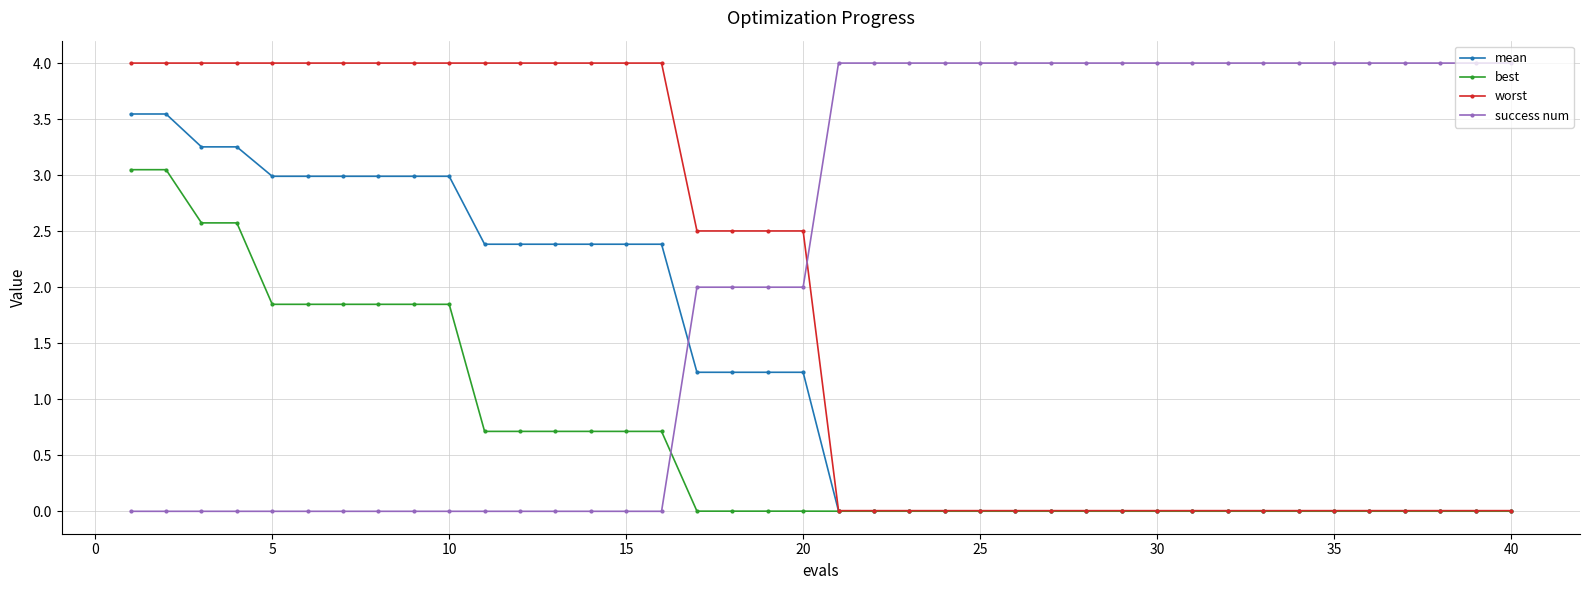

How many intersections are there between success num and mean?

1